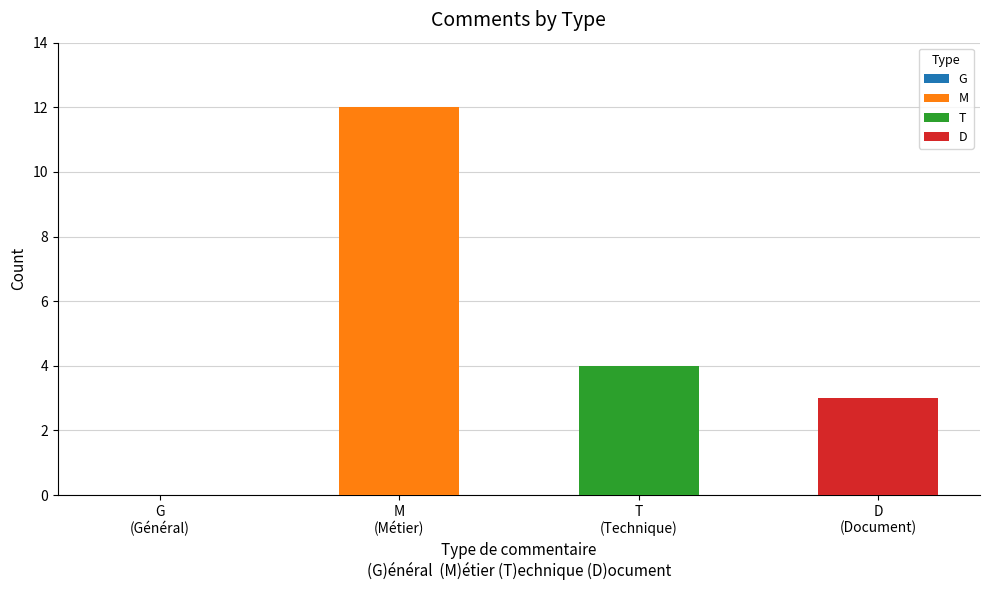

The chart shows a value of -6 at G. True or false?

False